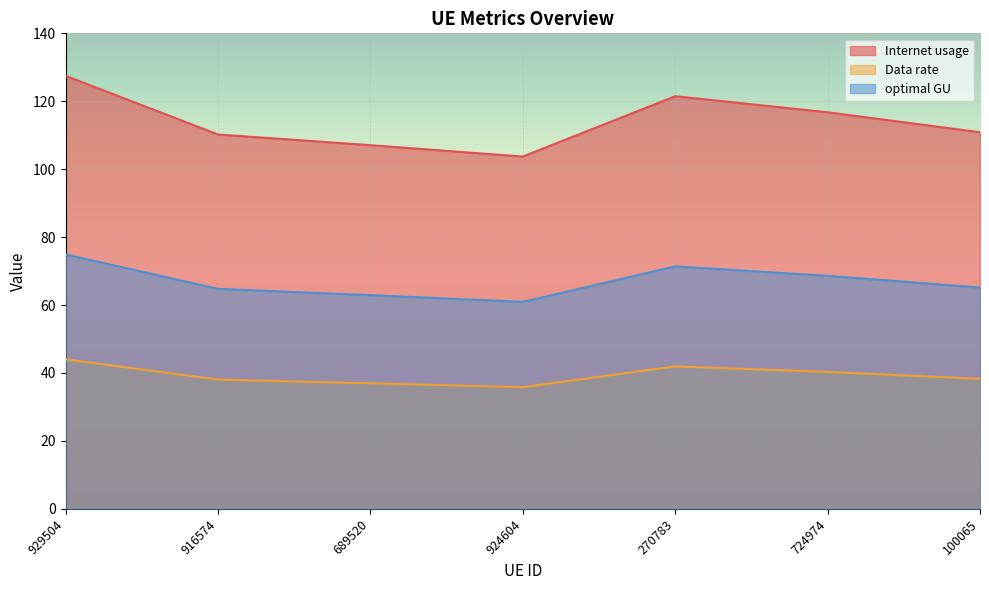

What is the minimum value shown in the chart?

35.8